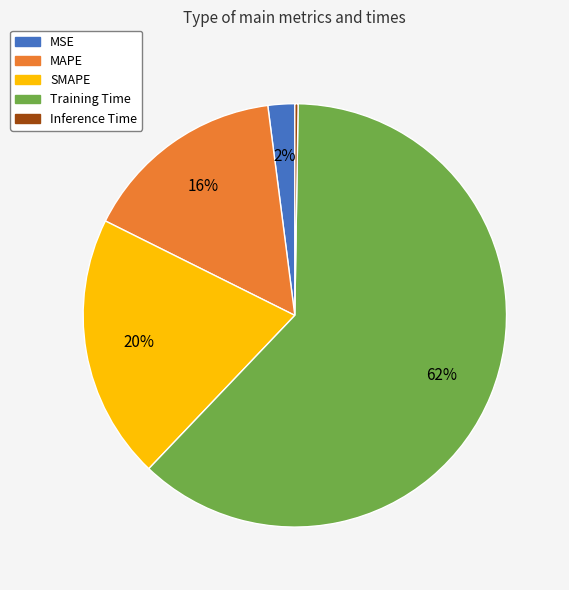

To the nearest percent, what is the average slice percentage?

20%